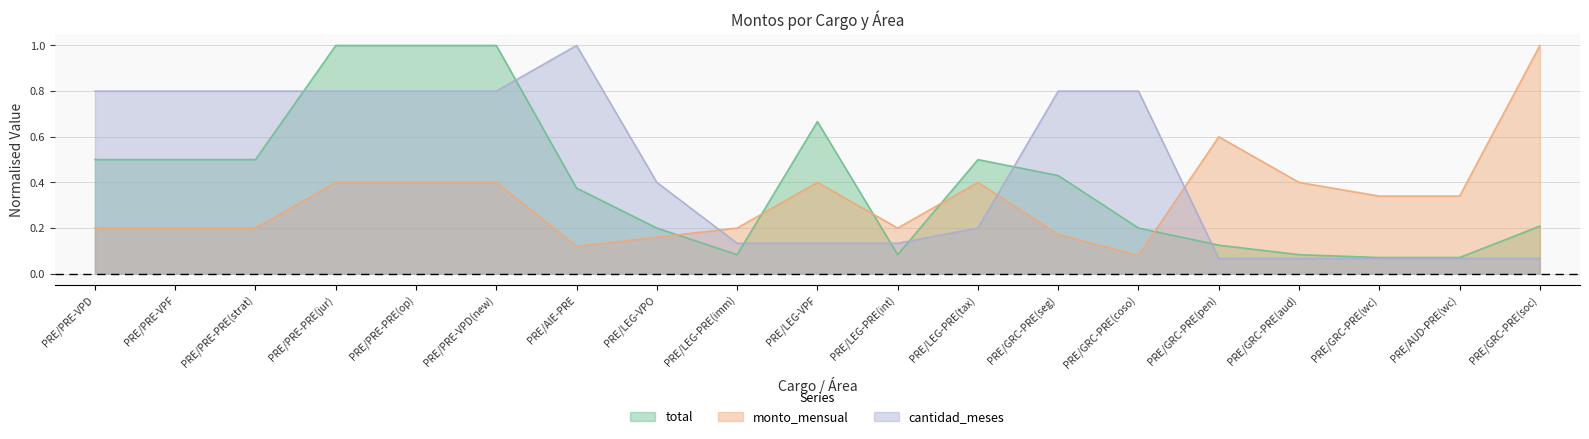

True or false: monto_mensual has a value of 0.6 at PRE/AUD-PRE(wc).

False